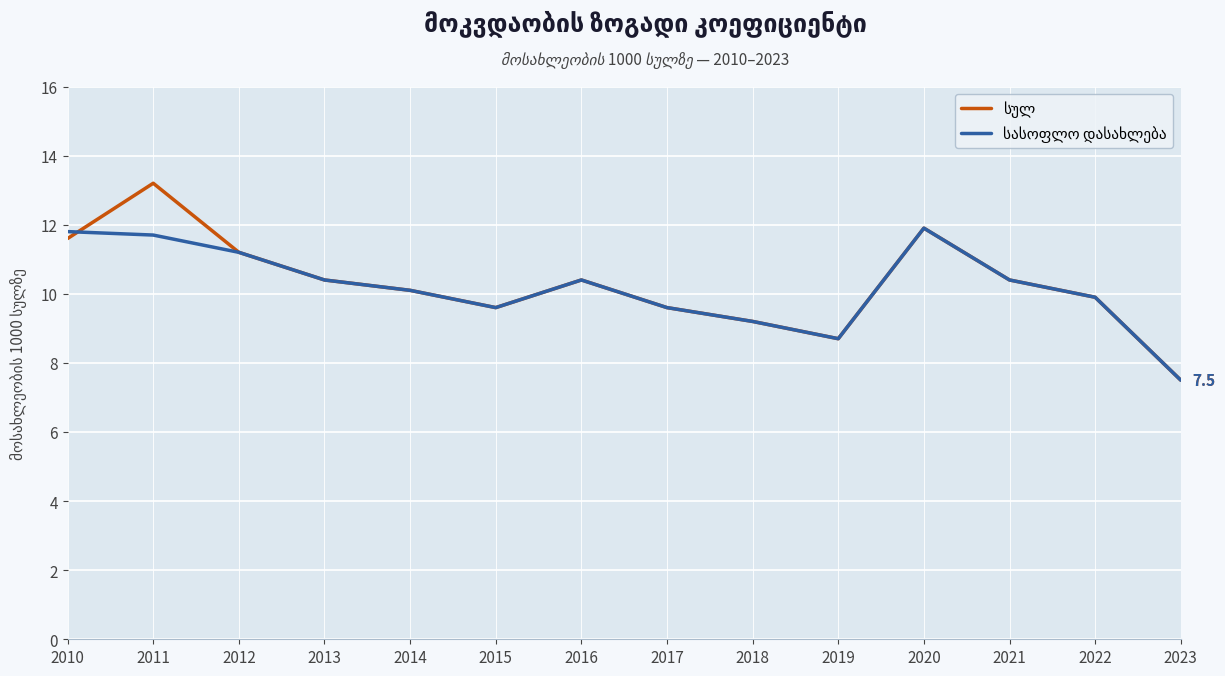

What is the smallest value displayed?

7.5